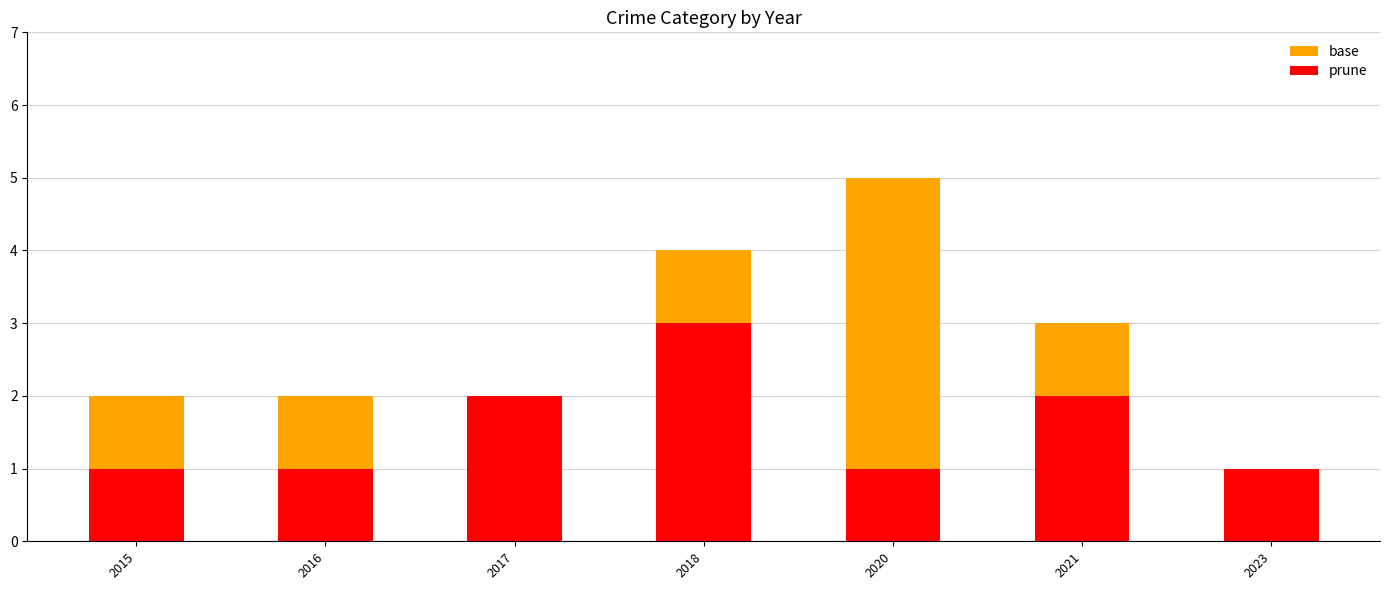

Read the base value at 2020.

5